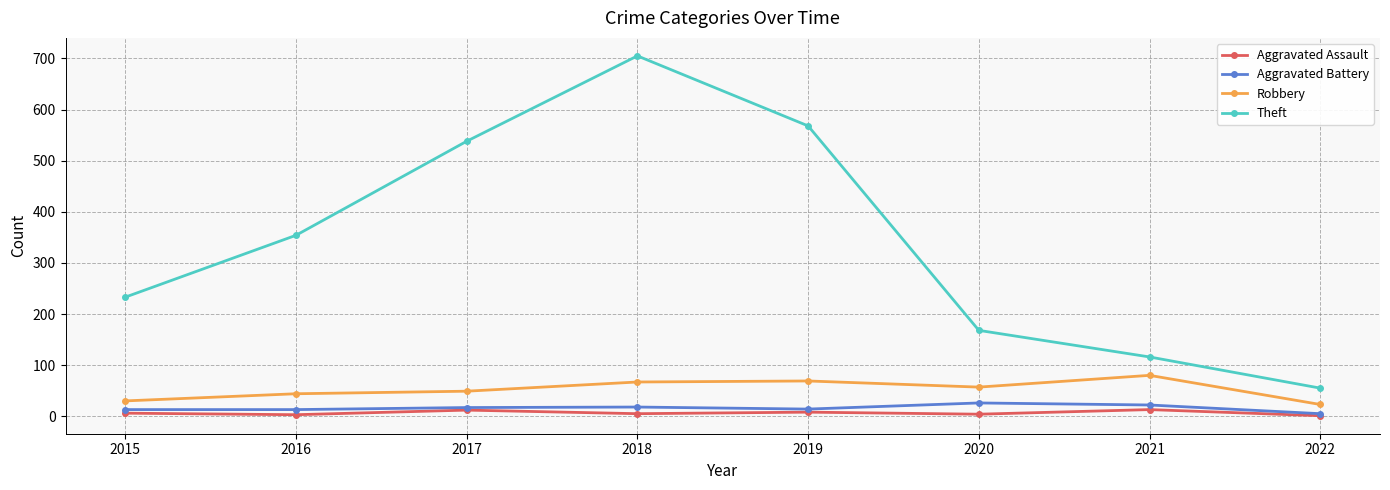

True or false: Aggravated Assault and Robbery cross at least once.

False